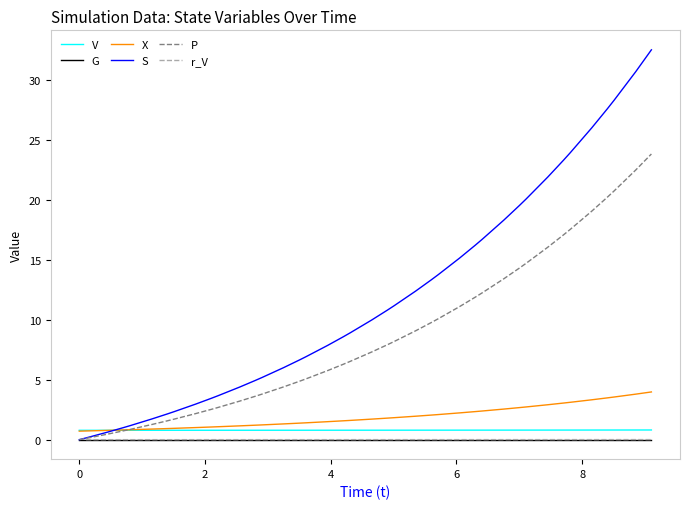

What is the minimum value for V?

0.8